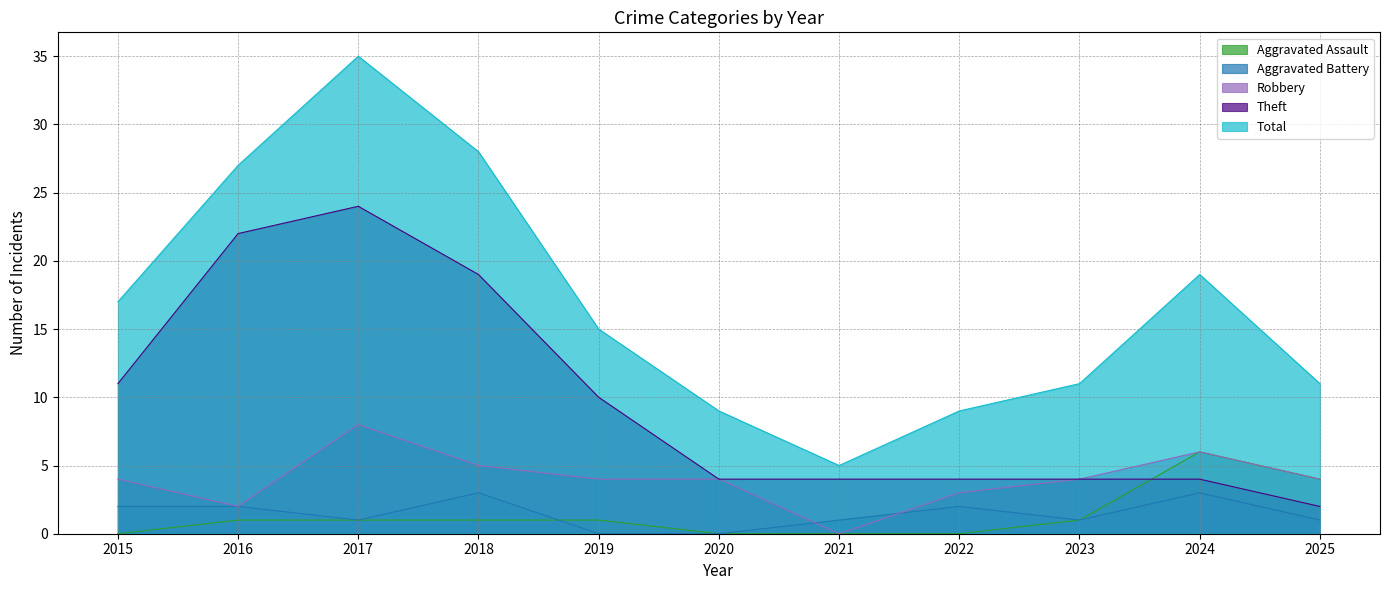

True or false: Aggravated Assault and Total cross at least once.

False